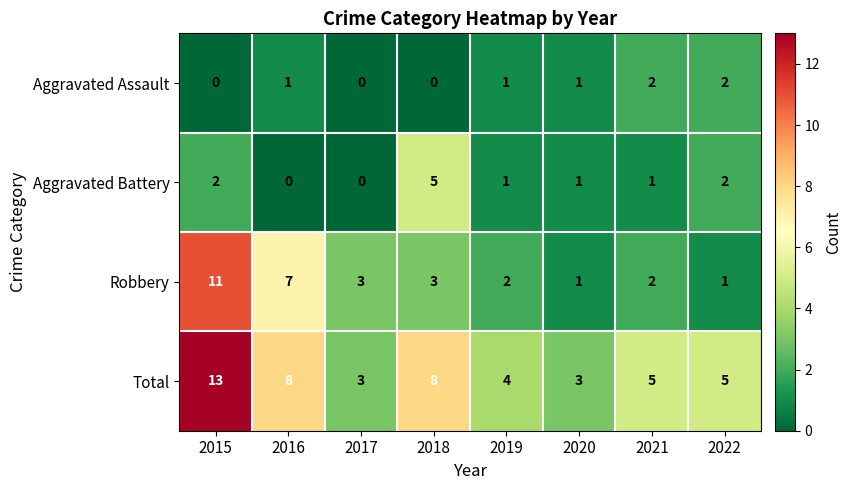

Rank the series at 2018 from highest to lowest value.

Total, Aggravated Battery, Robbery, Aggravated Assault